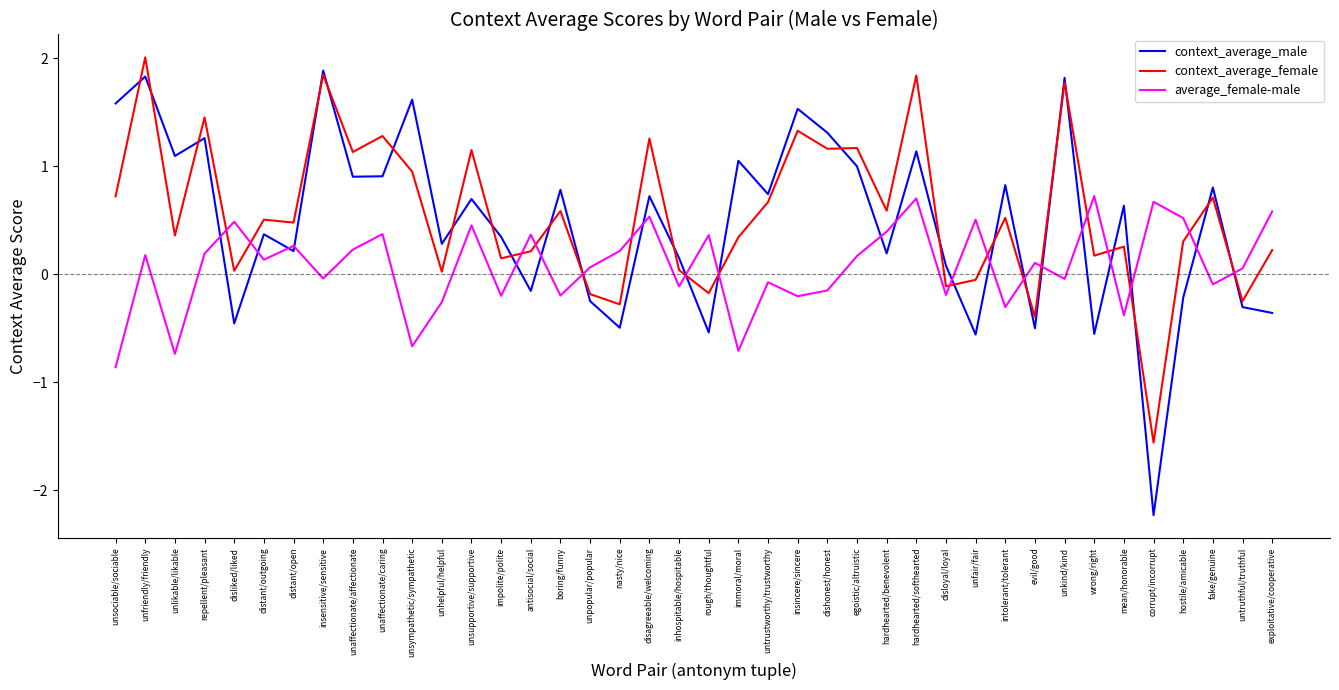

Which series has the largest total across all categories?

context_average_female